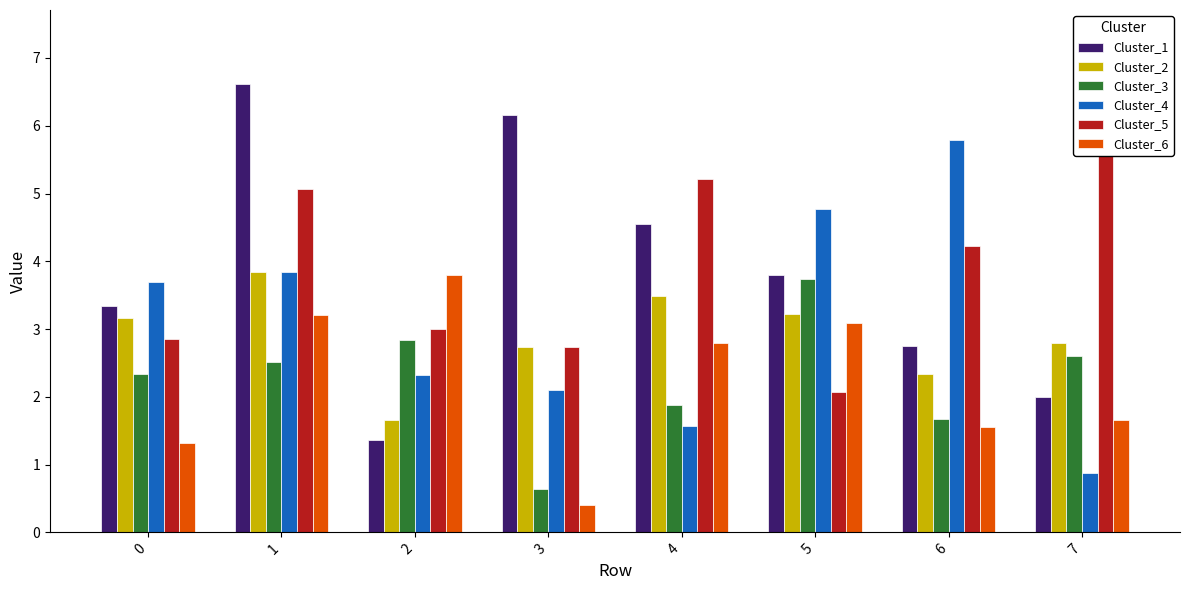

What is the difference between the maximum and second lowest values in the Cluster_2 series?

1.5